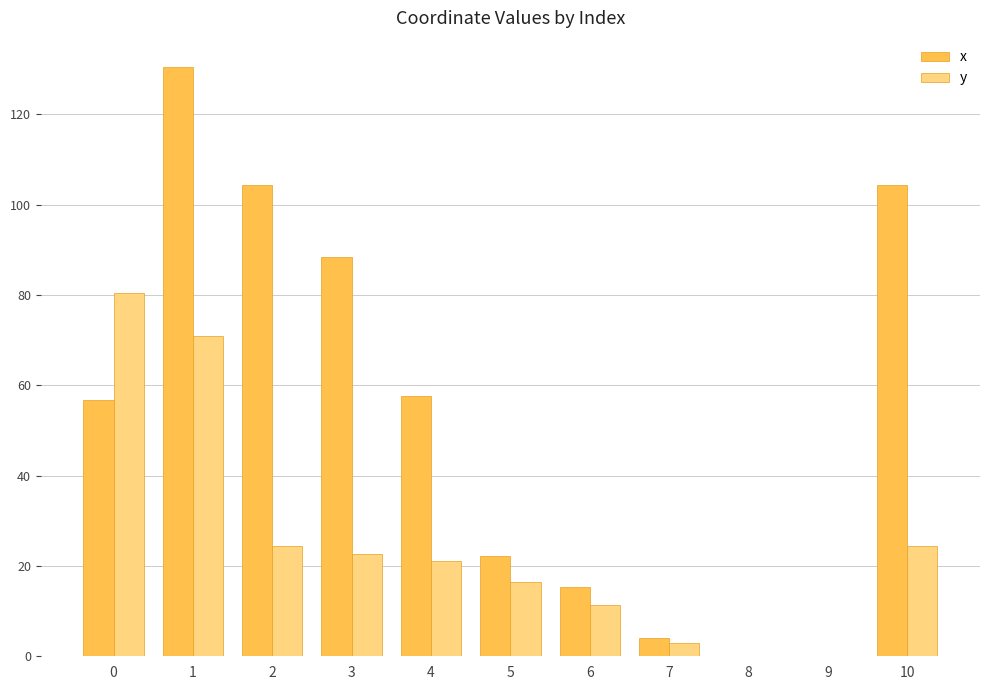

Which series has the largest total across all categories?

x